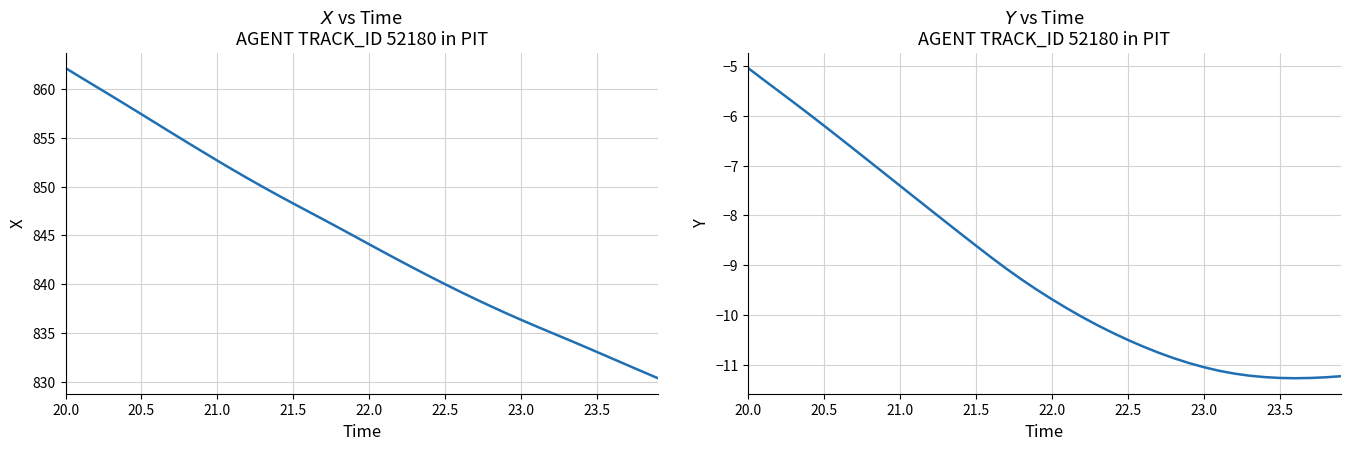

The value of X at 14 is 1261.0. True or false?

False